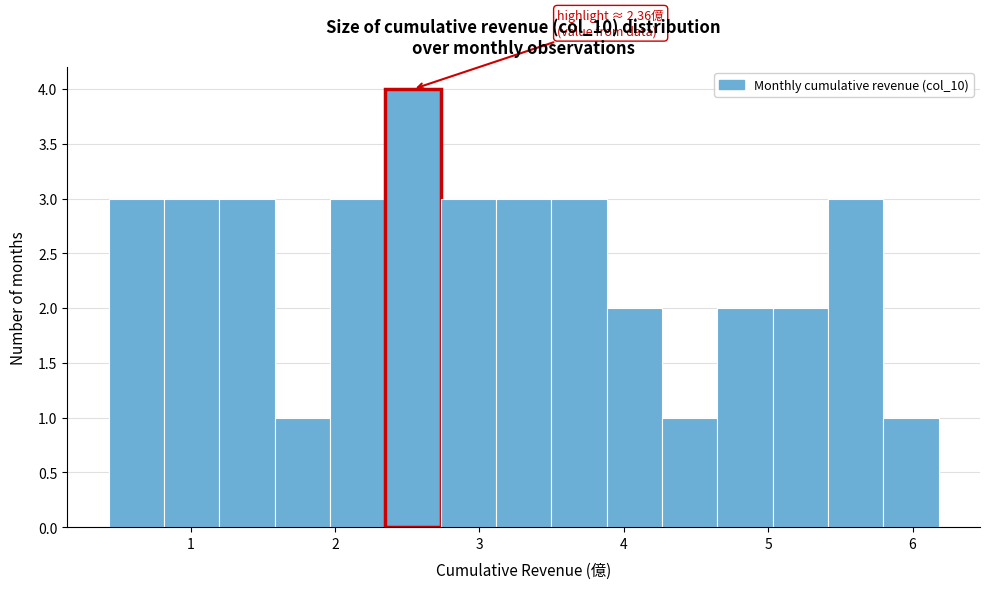

Read against the x-axis, roughly where is the centre of the tallest bar?

2.5